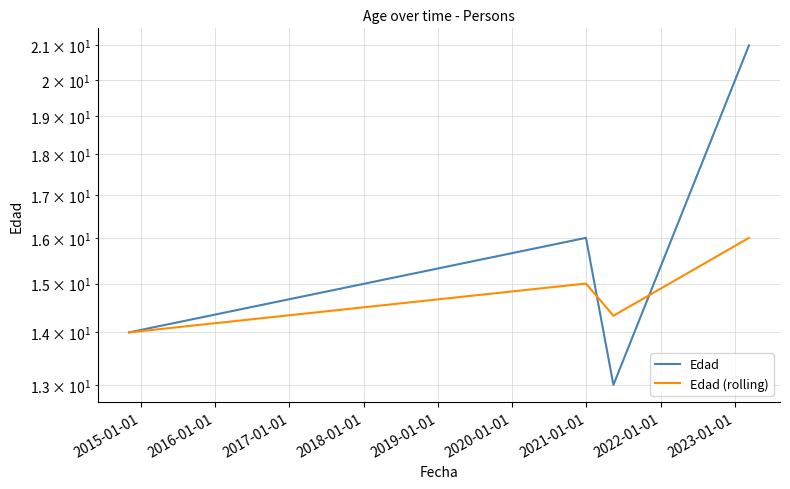

Which series ends up on top after the final intersection of Edad (rolling) and Edad?

Edad